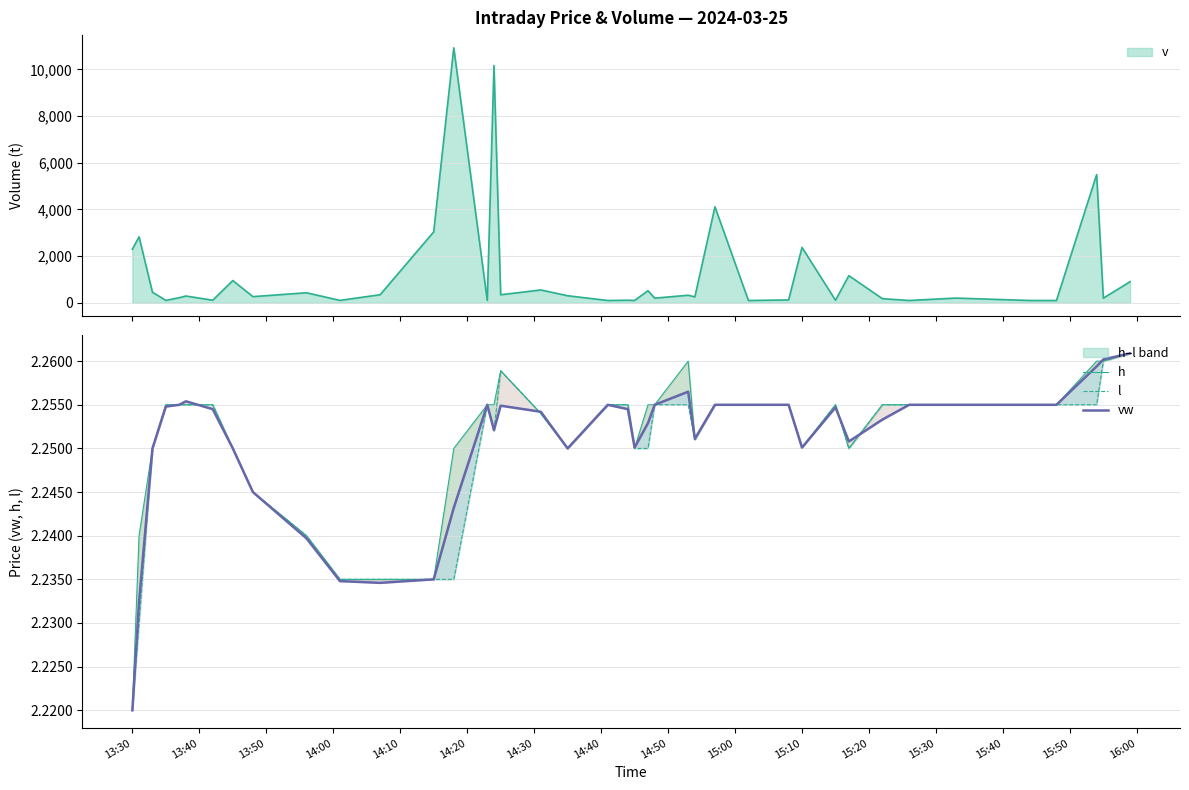

Reading right to left, what are all the values shown in this chart?

h: 2.3	2.3	2.3	2.3	2.3	2.3	2.3	2.3	2.2	2.3	2.3	2.3	2.3	2.3	2.3	2.3	2.3	2.3	2.2	2.3	2.3	2.2	2.3	2.3	2.3	2.3	2.2	2.2	2.2	2.2	2.2	2.2	2.2	2.3	2.3	2.3	2.3	2.2	2.2	2.2
l: 2.3	2.3	2.3	2.3	2.3	2.3	2.3	2.3	2.2	2.3	2.3	2.3	2.3	2.3	2.3	2.3	2.3	2.2	2.2	2.3	2.3	2.2	2.3	2.3	2.3	2.3	2.2	2.2	2.2	2.2	2.2	2.2	2.2	2.3	2.3	2.3	2.3	2.2	2.2	2.2
vw: 2.3	2.3	2.3	2.3	2.3	2.3	2.3	2.3	2.3	2.3	2.3	2.3	2.3	2.3	2.3	2.3	2.3	2.3	2.3	2.3	2.3	2.2	2.3	2.3	2.3	2.3	2.2	2.2	2.2	2.2	2.2	2.2	2.2	2.3	2.3	2.3	2.3	2.2	2.2	2.2